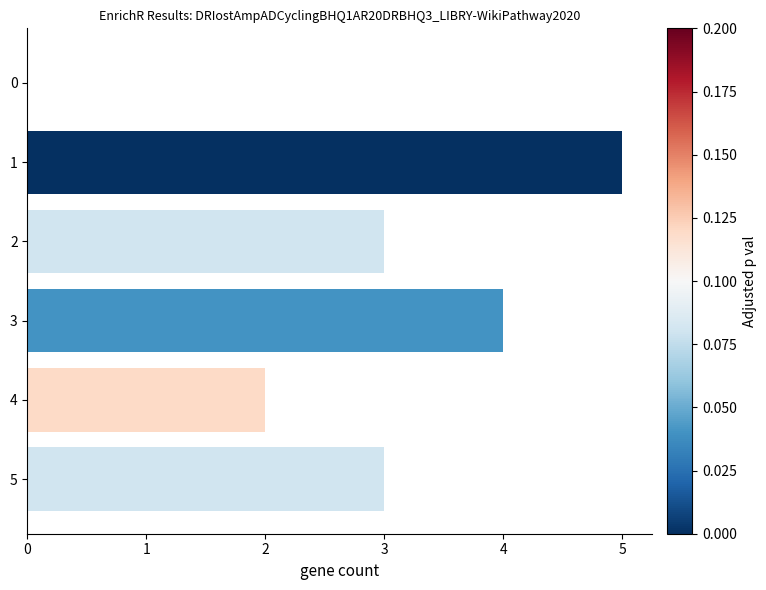

How many values are above zero?

5